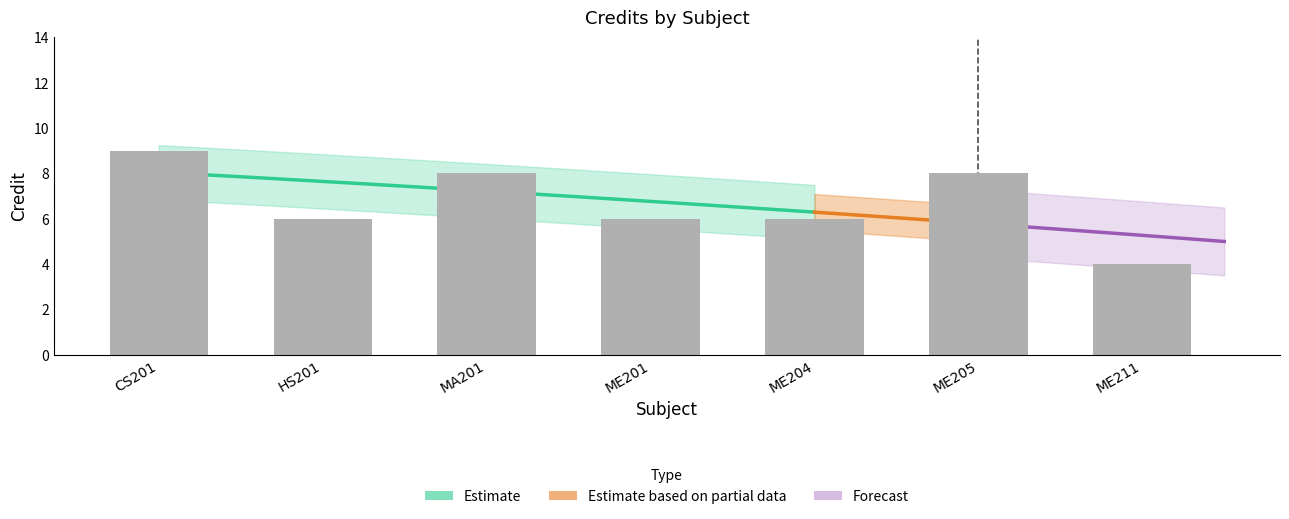

Does the chart contain any negative values?

No